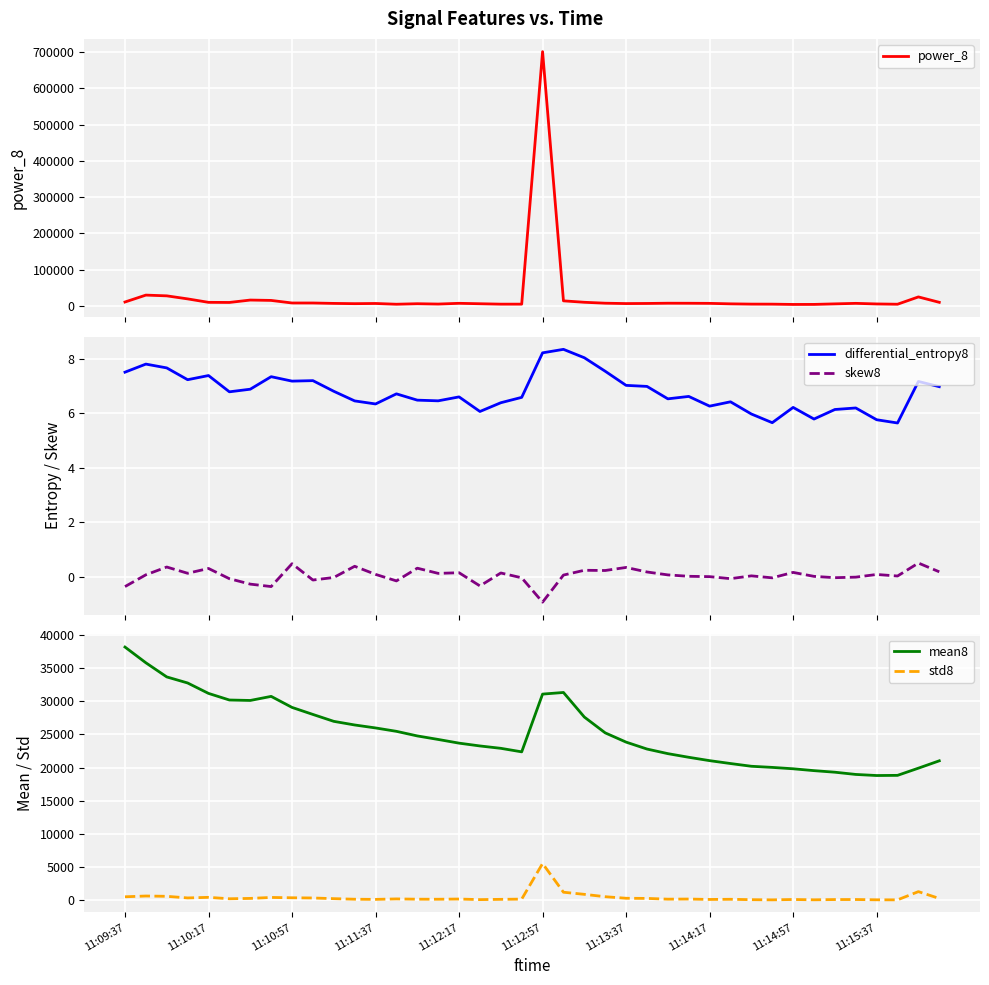

How many interior local peaks does the differential_entropy8 series have?

12